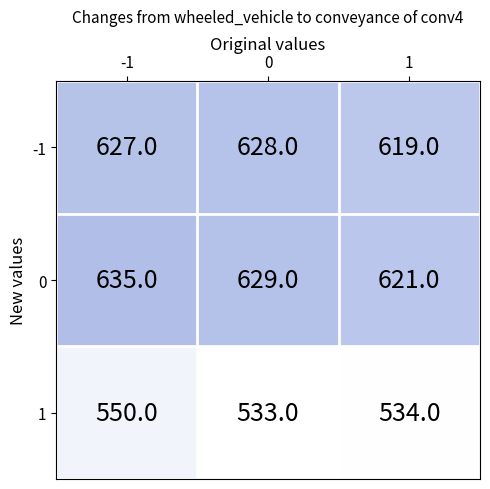

Rank the series by their maximum value, from highest to lowest.

0, -1, 1